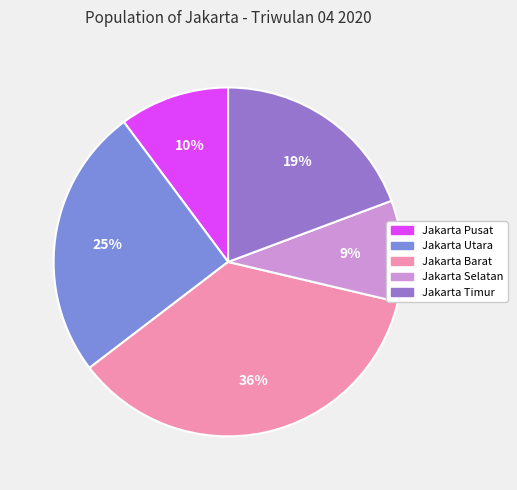

Between Jakarta Selatan and Jakarta Barat, which is larger?

Jakarta Barat